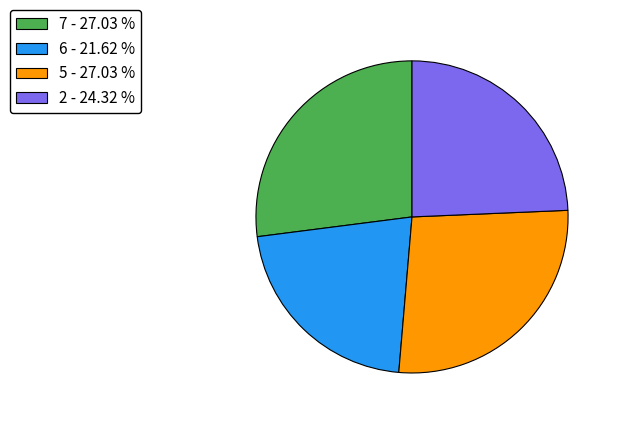

Is there any slice that represents more than half of the pie?

No